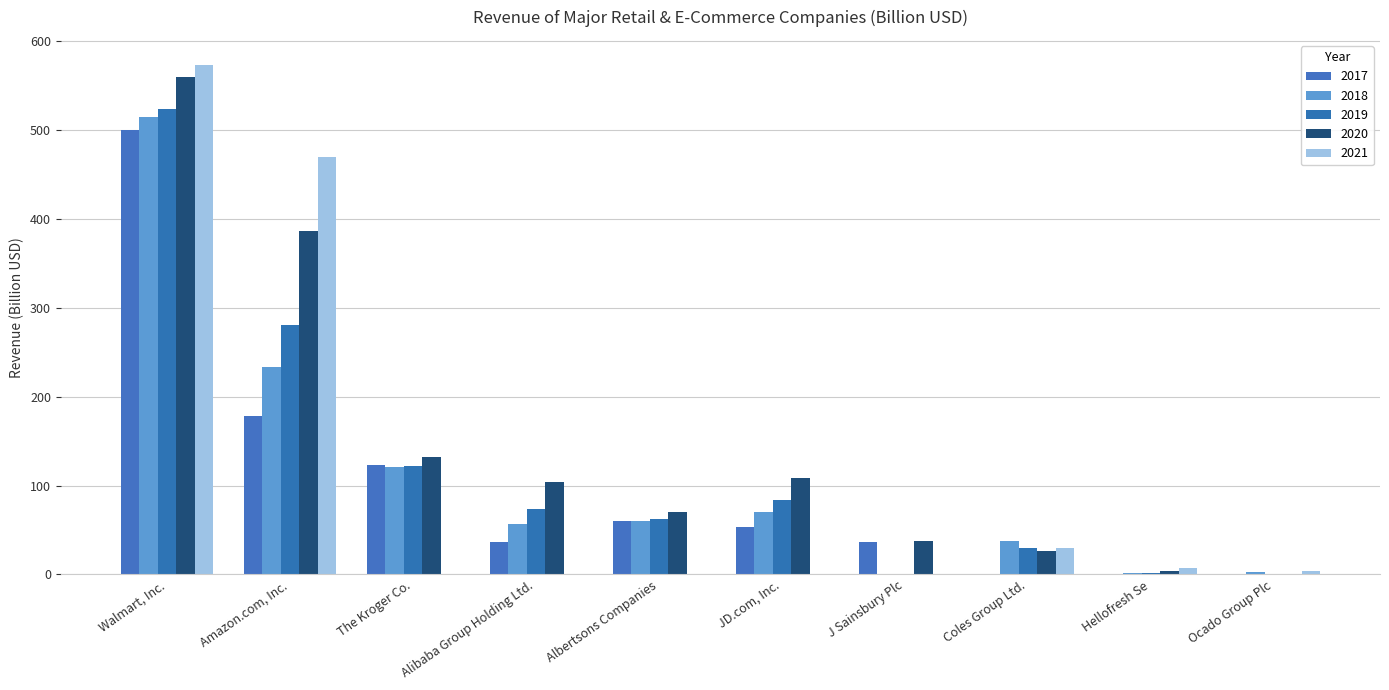

How many groups of bars are there?

10